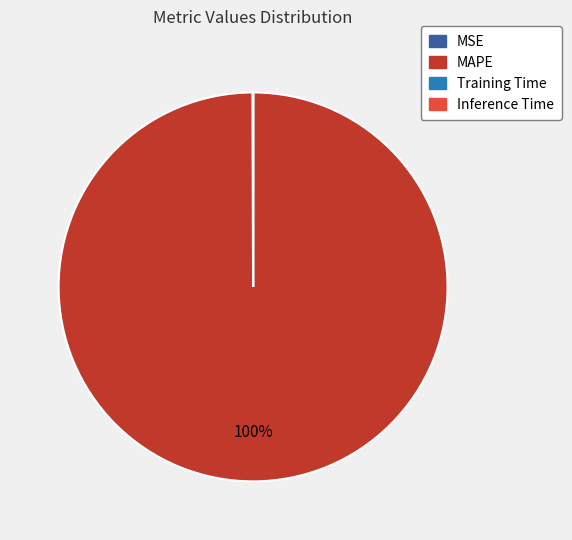

Which slice represents more than half of the pie?

MAPE